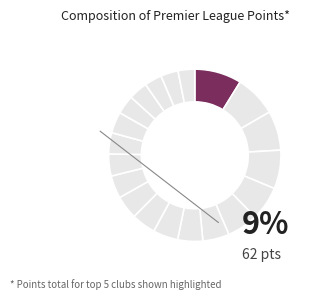

Which slice is the largest?

Man United